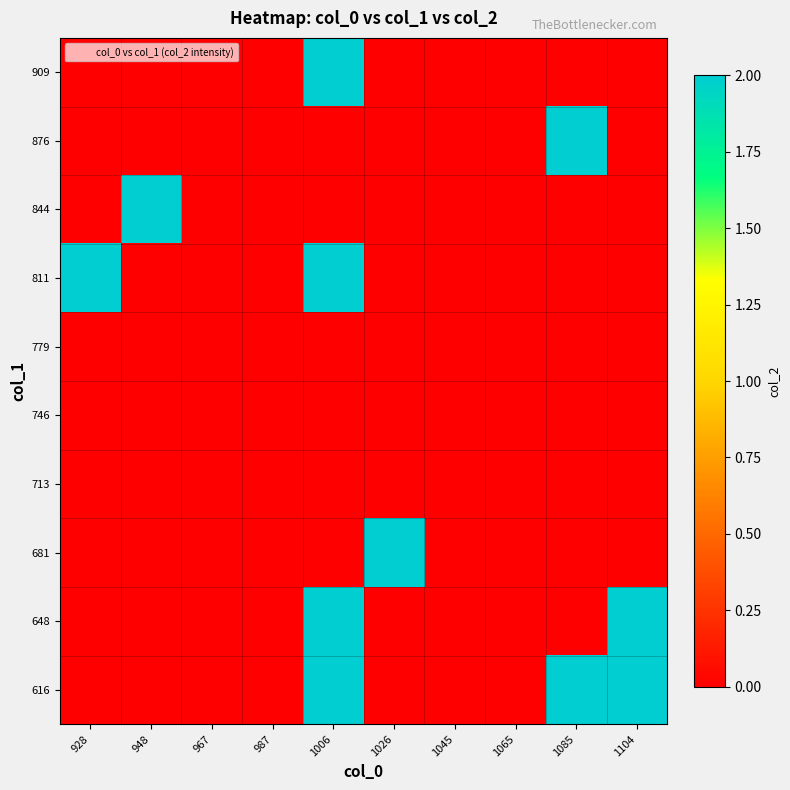

Which series has the widest spread of values?

616